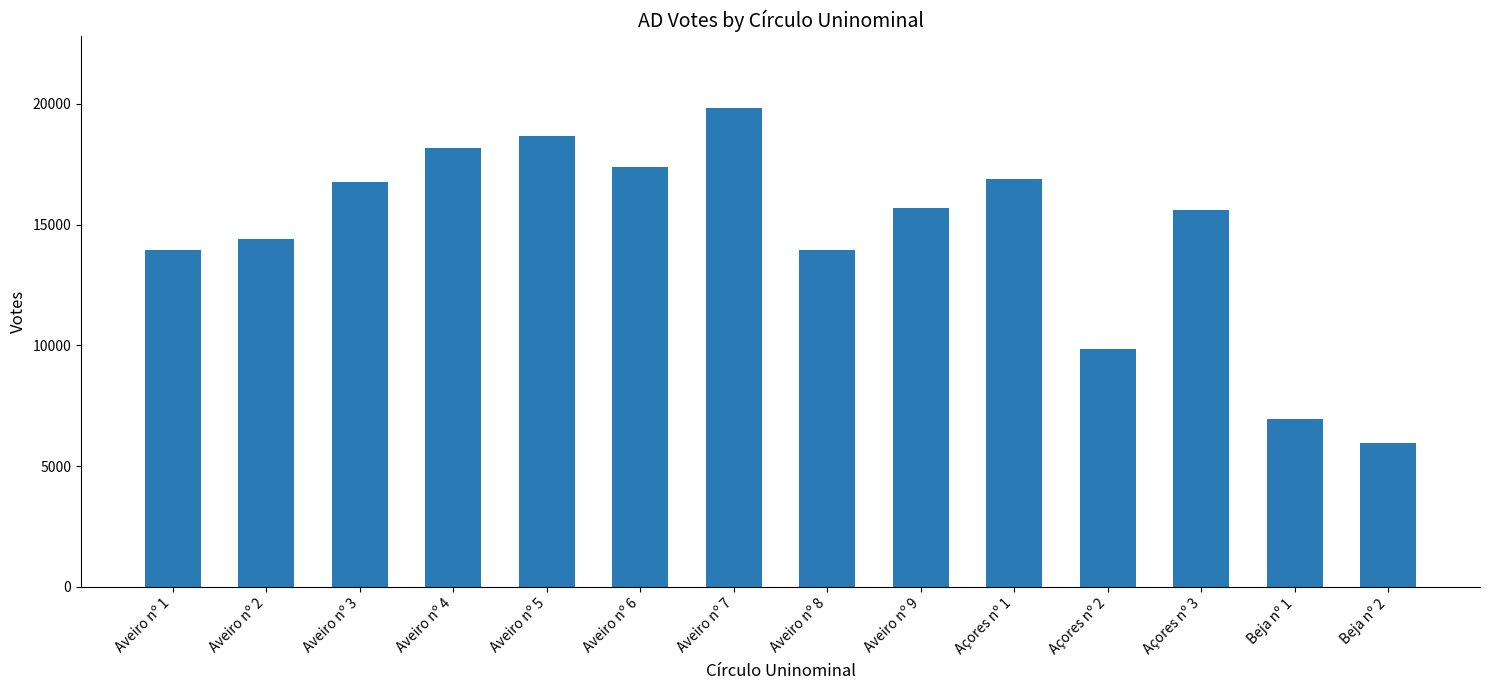

How many data points are less than 15671?

7